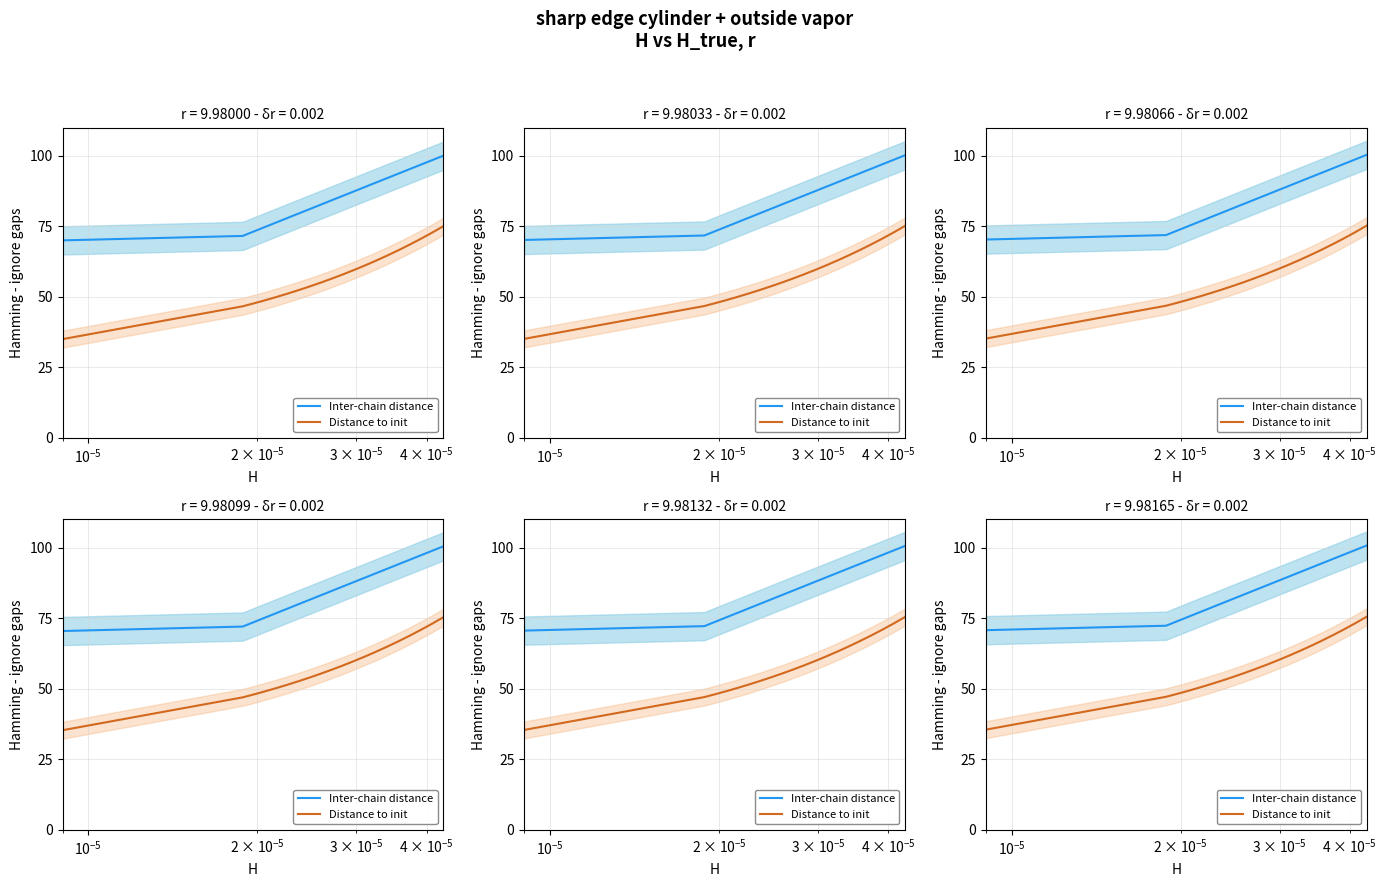

What is the average value of the Inter-chain distance series?

85.8